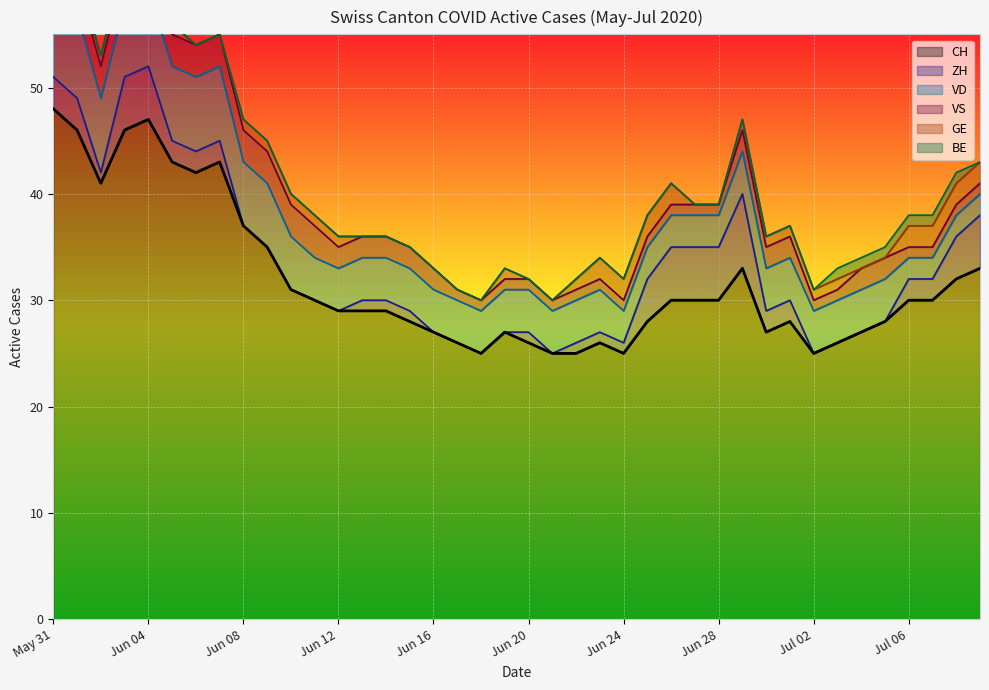

Reading right to left, list all the values displayed in this chart.

CH: 33	32	30	30	28	27	26	25	28	27	33	30	30	30	28	25	26	25	25	26	27	25	26	27	28	29	29	29	30	31	35	37	43	42	43	47	46	41	46	48
ZH: 5	4	2	2	0	0	0	0	2	2	7	5	5	5	4	1	1	1	0	1	0	0	0	0	1	1	1	0	0	0	0	0	2	2	2	5	5	1	3	3
VD: 2	2	2	2	4	4	4	4	4	4	4	3	3	3	3	3	4	4	4	4	4	4	4	4	4	4	4	4	4	5	6	6	7	7	7	7	7	7	8	8
VS: 1	1	1	1	2	2	1	1	2	2	2	1	1	1	1	1	1	1	1	1	1	1	1	2	2	2	2	2	3	3	3	3	3	3	3	3	3	3	3	5
GE: 2	2	2	2	0	0	1	1	1	1	1	0	0	2	2	2	2	1	0	0	1	0	0	0	0	0	0	1	1	1	1	1	0	0	1	1	1	1	0	0
BE: 0	1	1	1	1	1	1	0	0	0	0	0	0	0	0	0	0	0	0	0	0	0	0	0	0	0	0	0	0	0	0	0	0	0	0	0	0	0	1	1